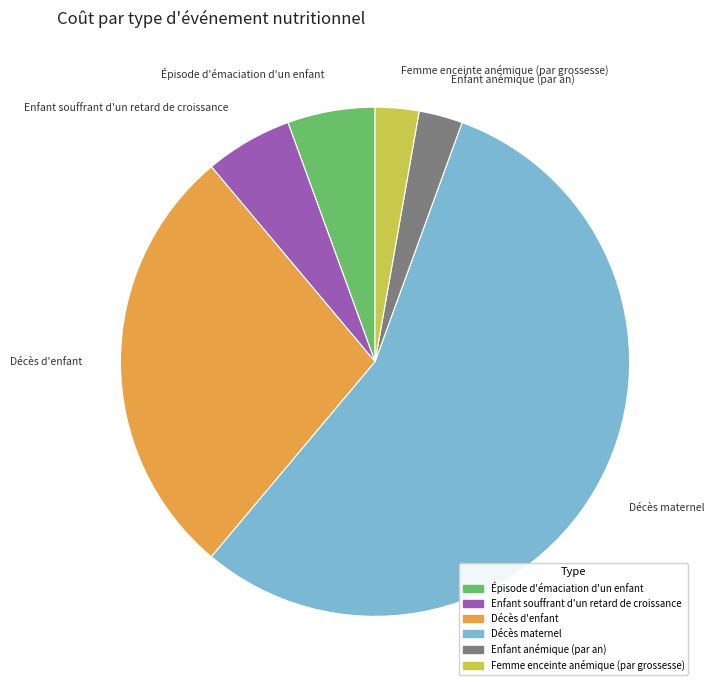

Is it true that Épisode d'émaciation d'un enfant is 13% of the pie?

False